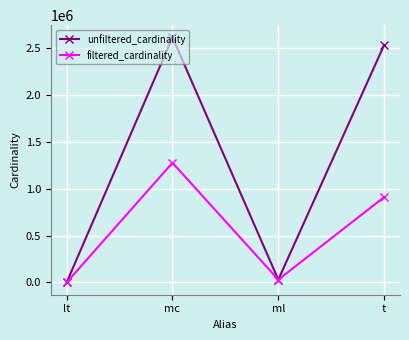

Which category has the lowest value across all series?

lt